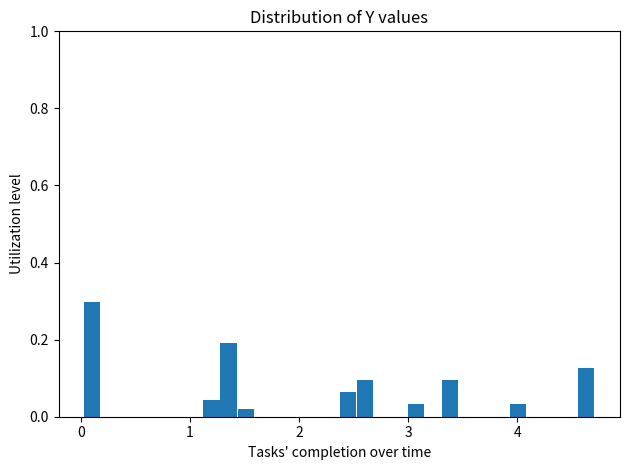

Around what value on the x-axis is the tallest bar? Give the approximate position of its centre, as read against the axis.

0.1